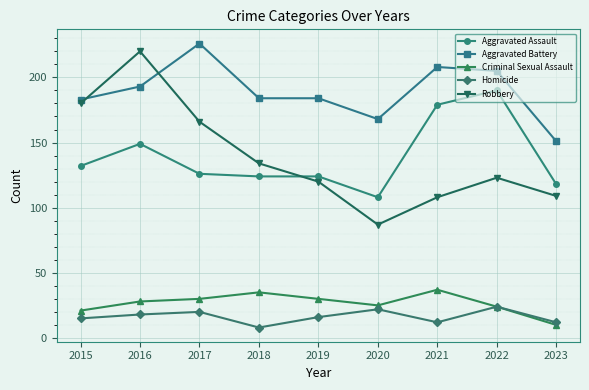

The value of Robbery at 2017 is 166. True or false?

True